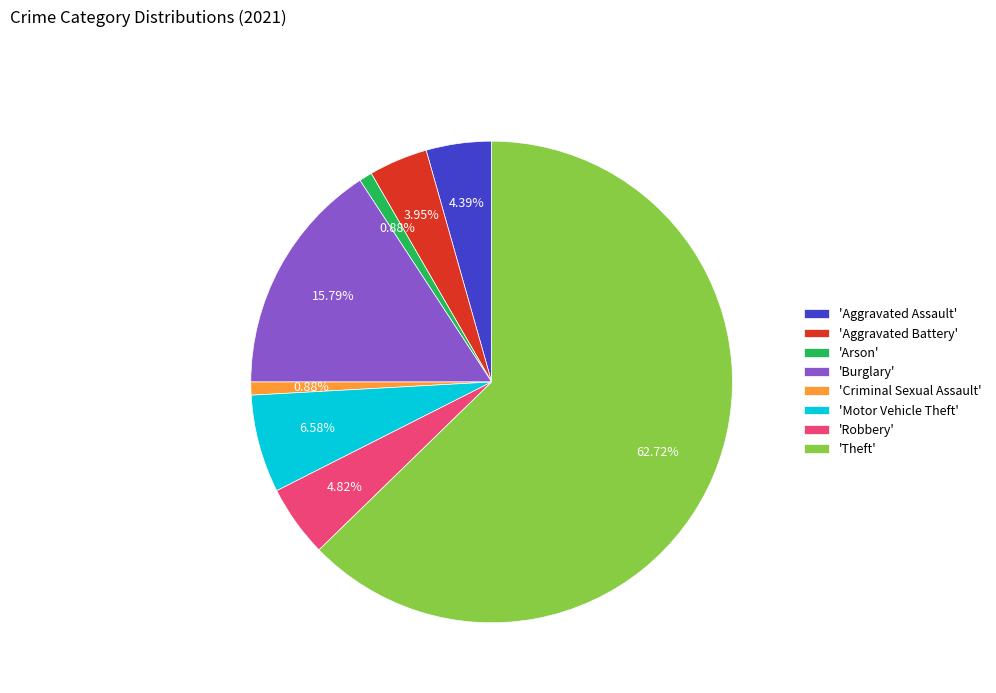

Is there a majority slice in this chart?

Yes